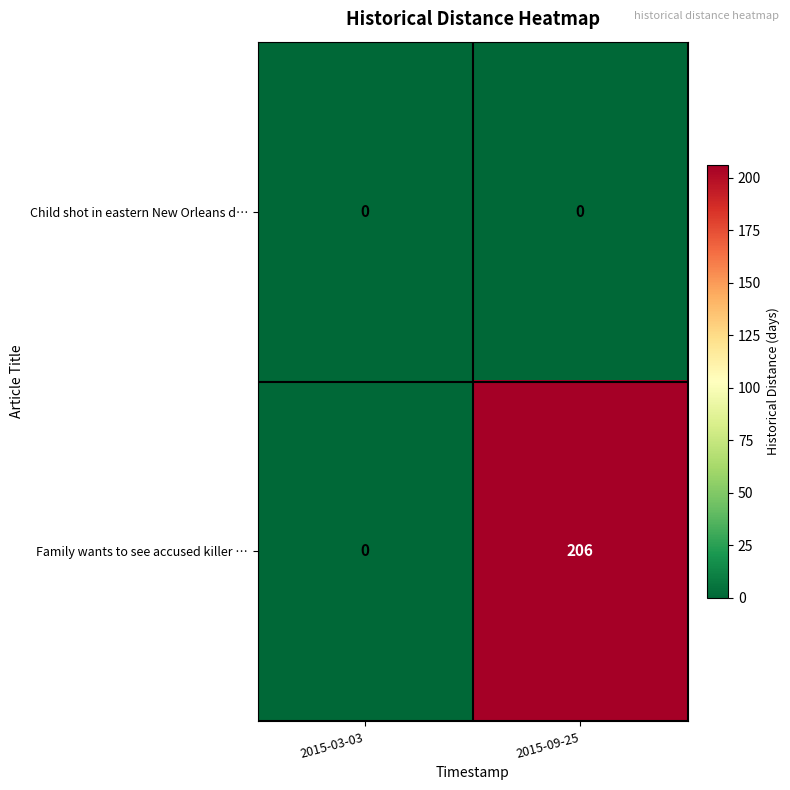

The value of Family wants to see accused killer … at 2015-09-25 is 120. True or false?

False